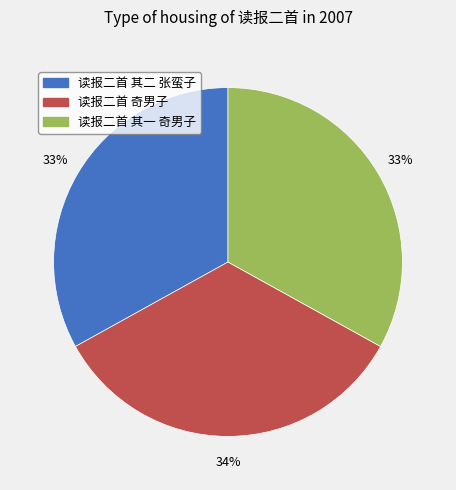

To the nearest percent, what is the difference between the largest and smallest slice percentages?

1%